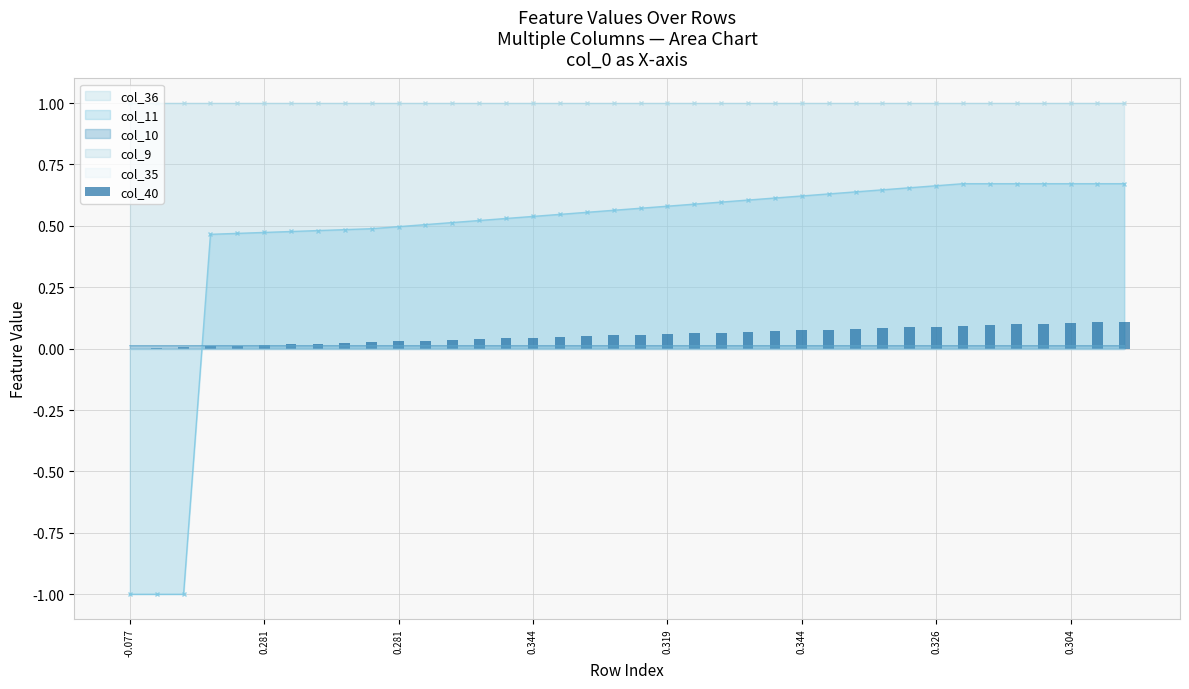

What is the value of the 18th bar from the left?

0.1